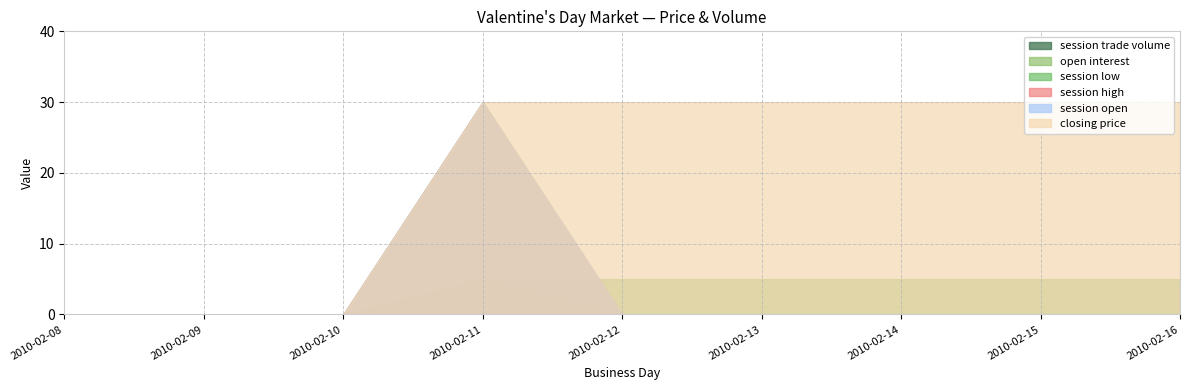

What is the sum of all session trade volume values?

5